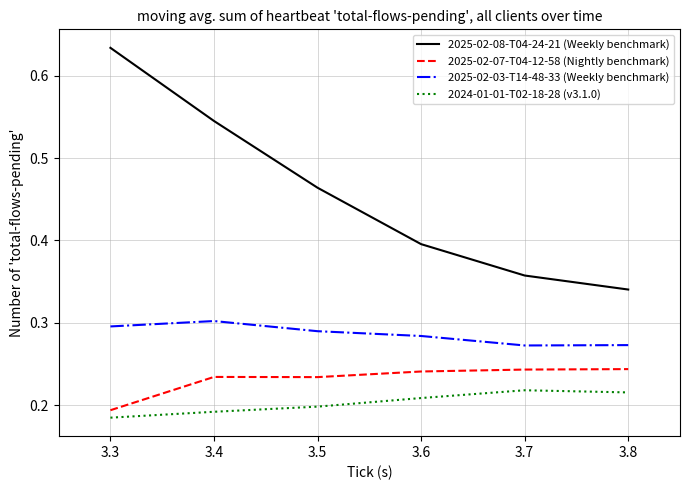

At which label is 2025-02-08-T04-24-21 (Weekly benchmark) closest to 0?

3.8